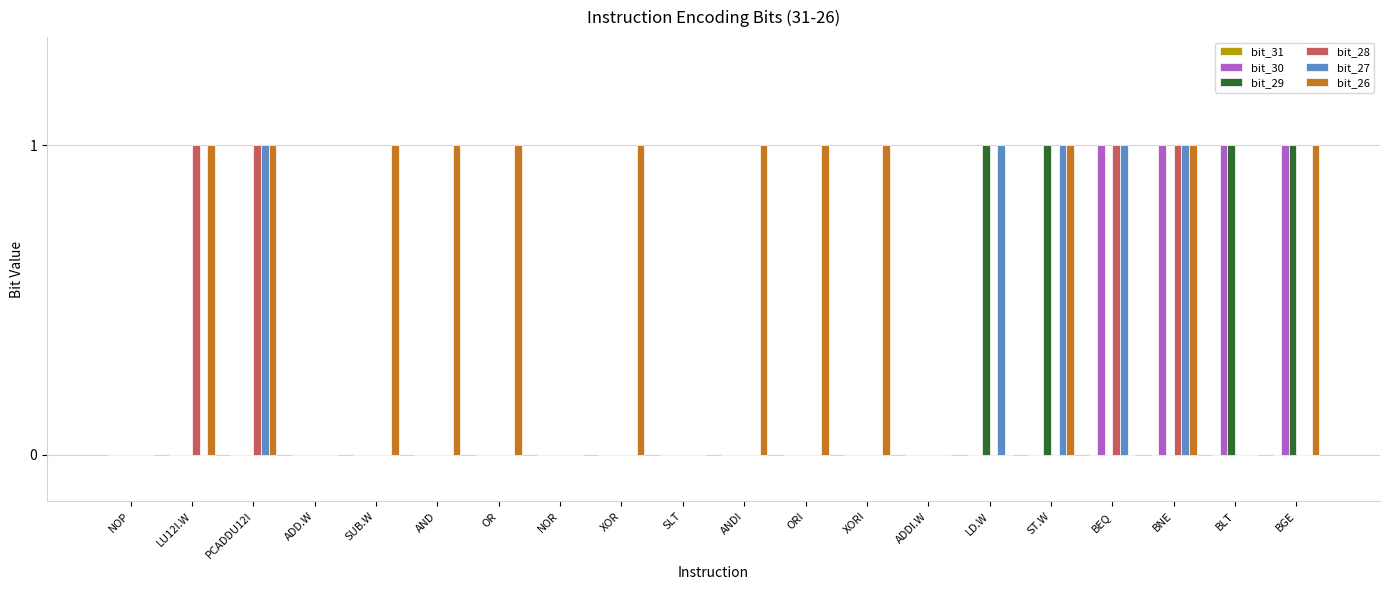

Which series has the largest total across all categories?

bit_26